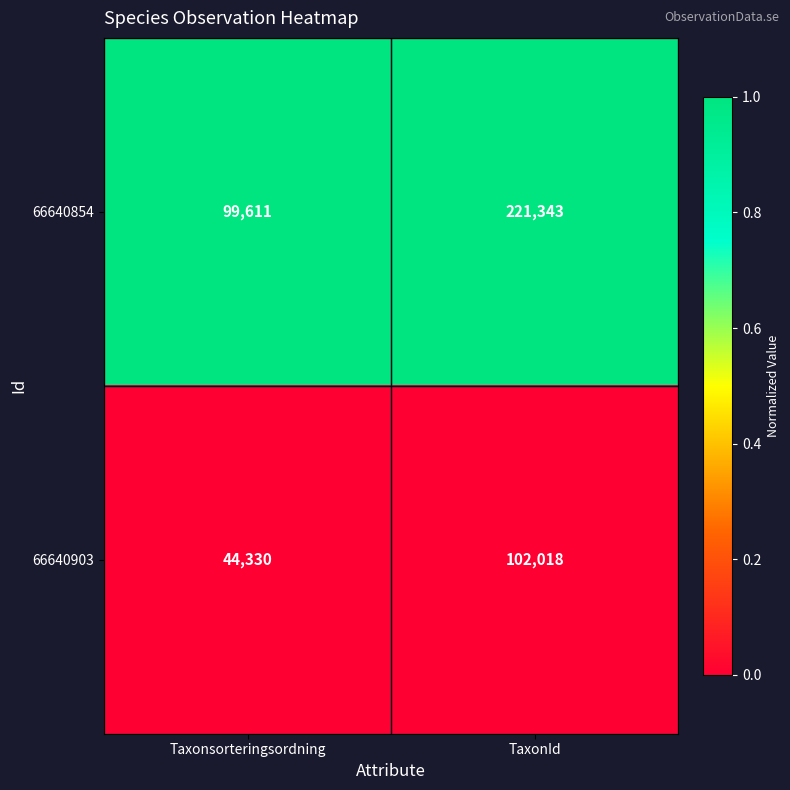

At which category is the sum across all series the highest?

TaxonId